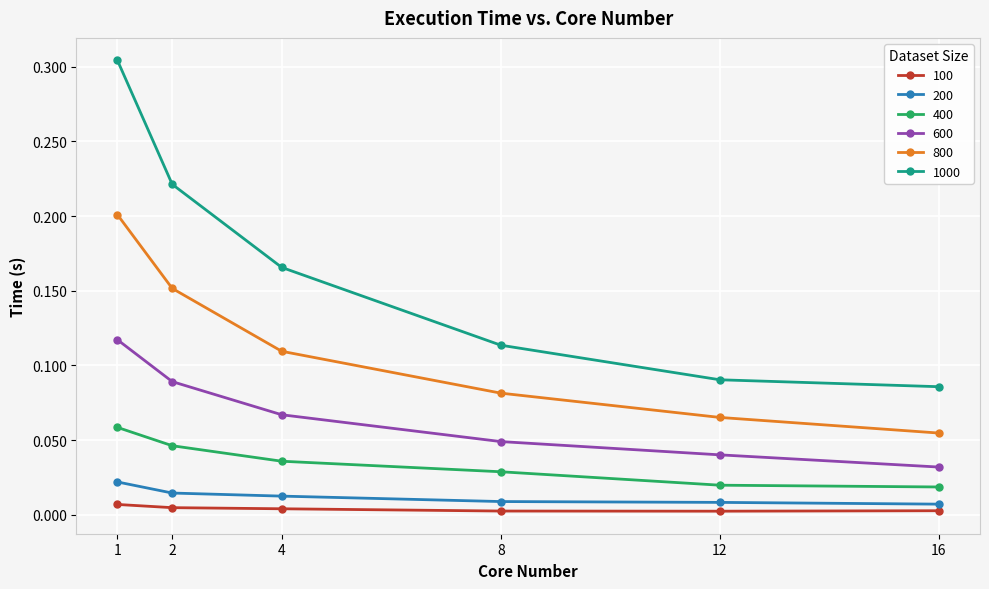

What is the sum of all 600 values?

0.4